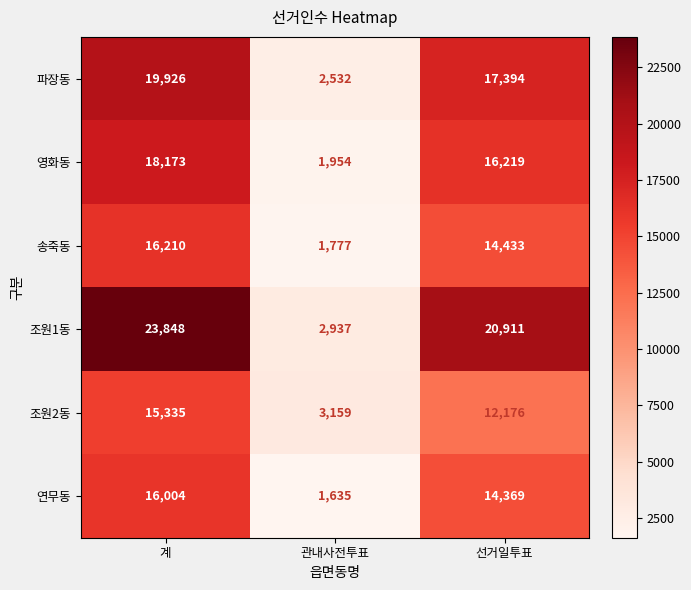

Reading right to left, list all the values displayed in this chart.

파장동: 17394	2532	19926
영화동: 16219	1954	18173
송죽동: 14433	1777	16210
조원1동: 20911	2937	23848
조원2동: 12176	3159	15335
연무동: 14369	1635	16004